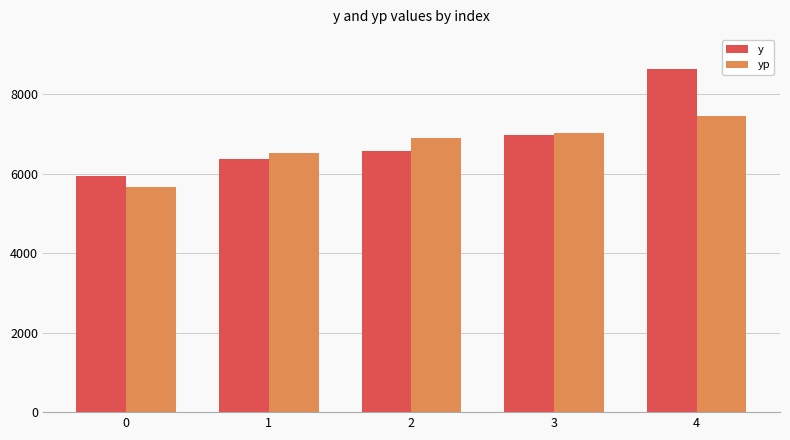

What is the difference between the highest and lowest values at 4?

1179.1